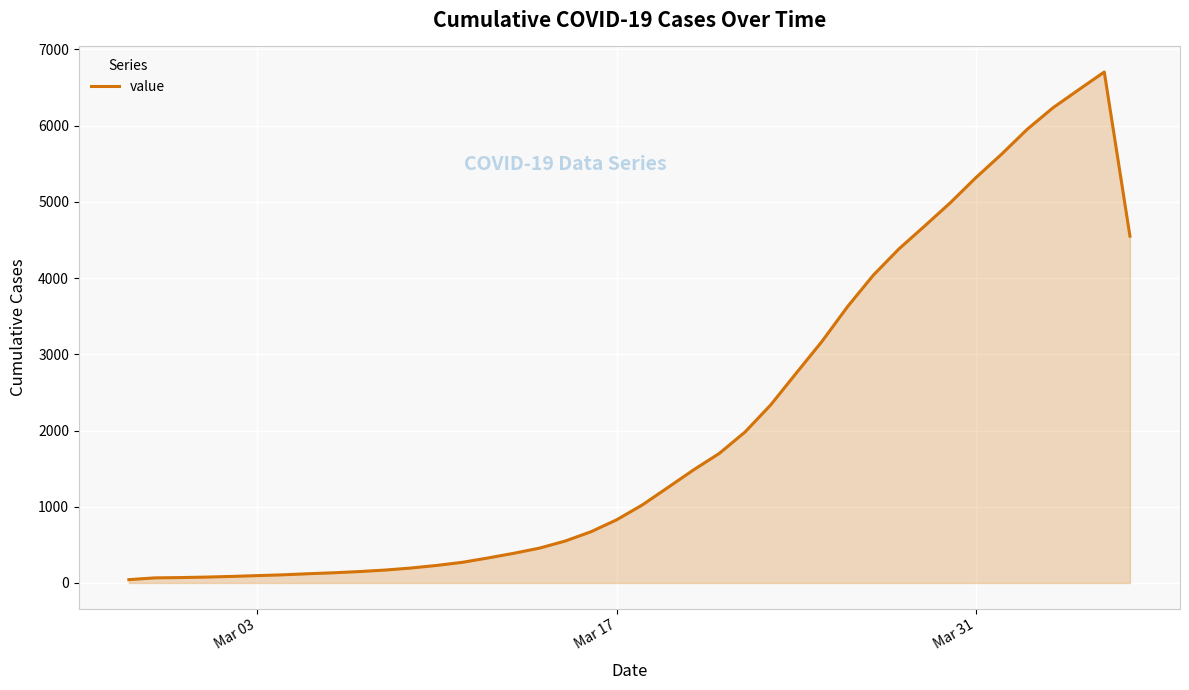

How many values are below 1023?

20